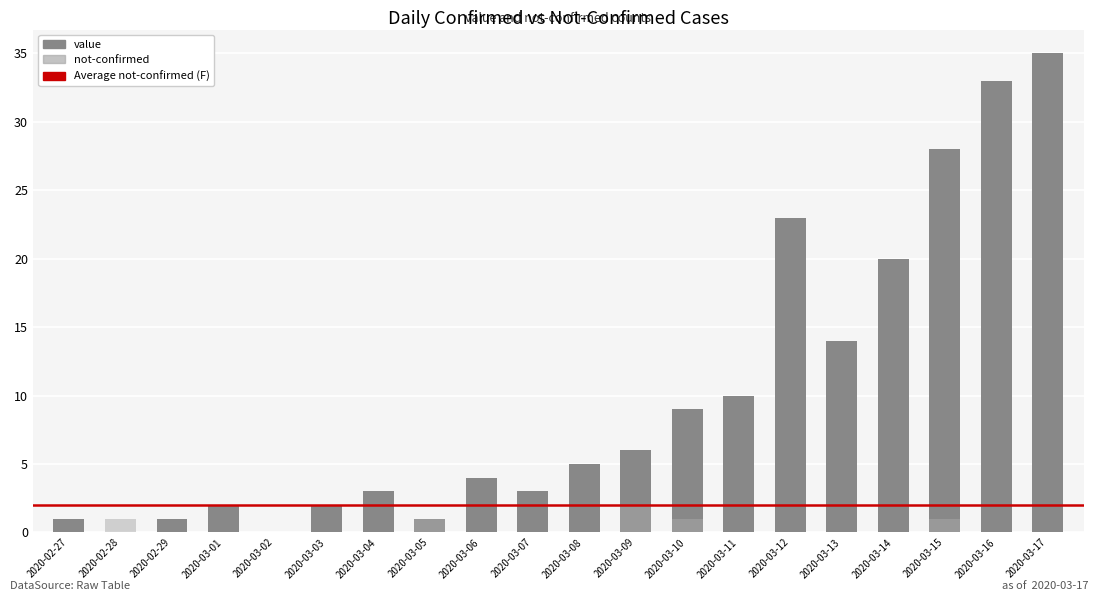

What is the difference between the maximum and minimum values in the value series?

35